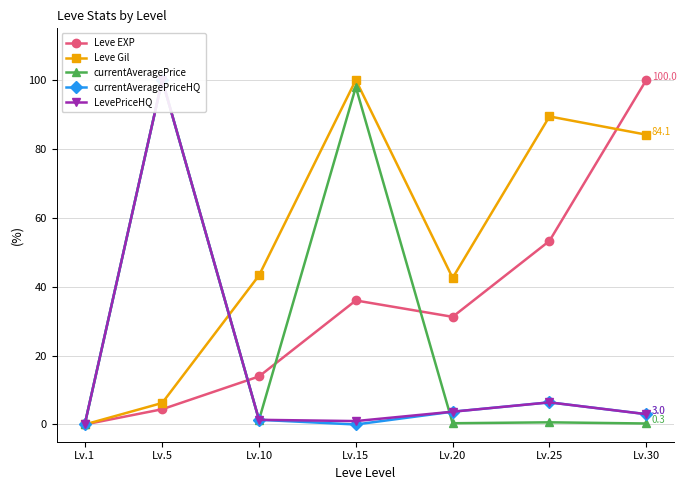

What is the value of the Leve EXP point at the 7th from the left?

100.0